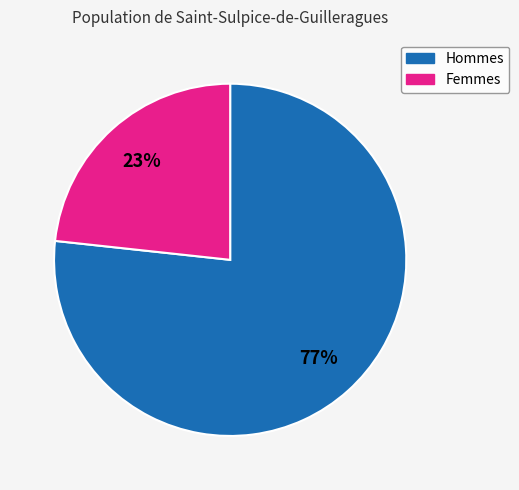

To the nearest percent, what portion does Hommes represent?

77%